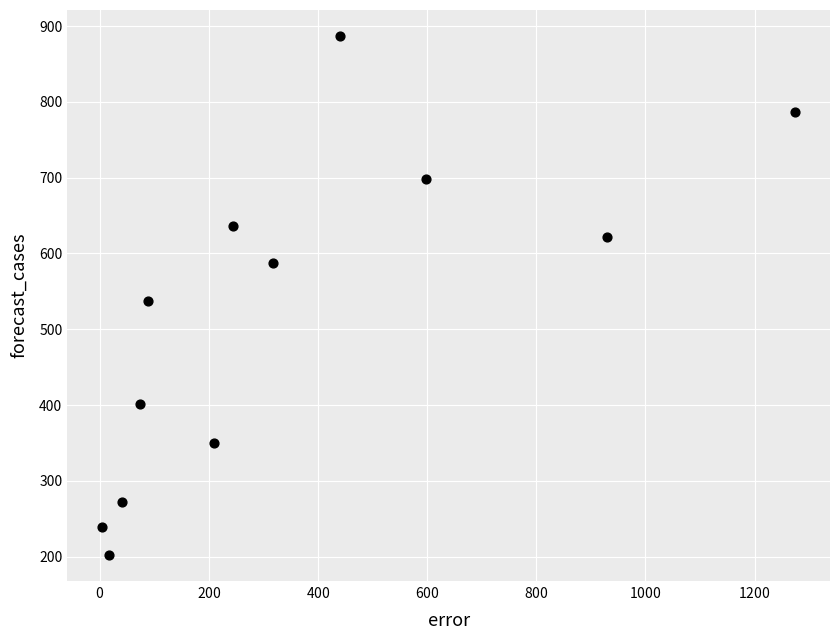

What is the average X value?

352.8